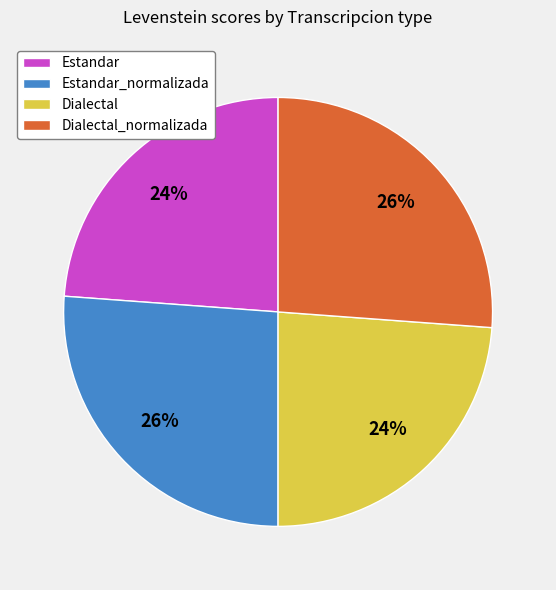

How many segments does this pie chart have?

4